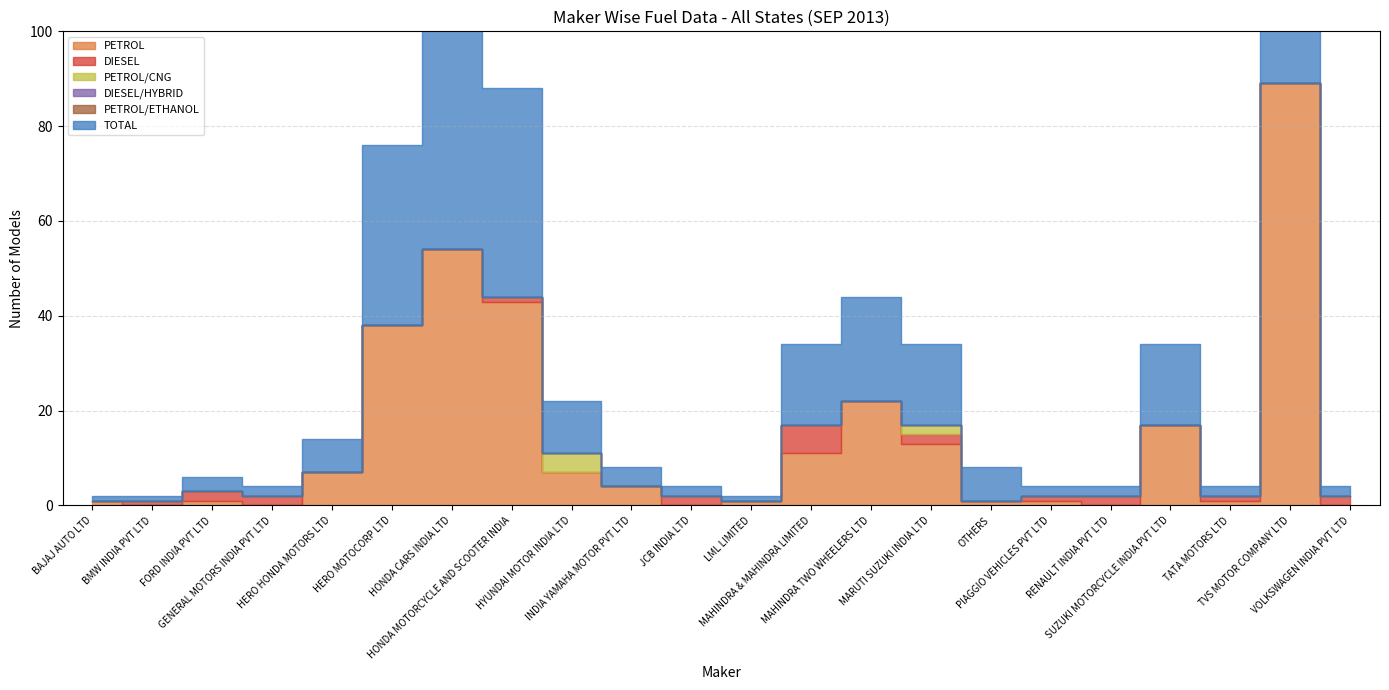

What position from the left is FORD INDIA PVT LTD?

3